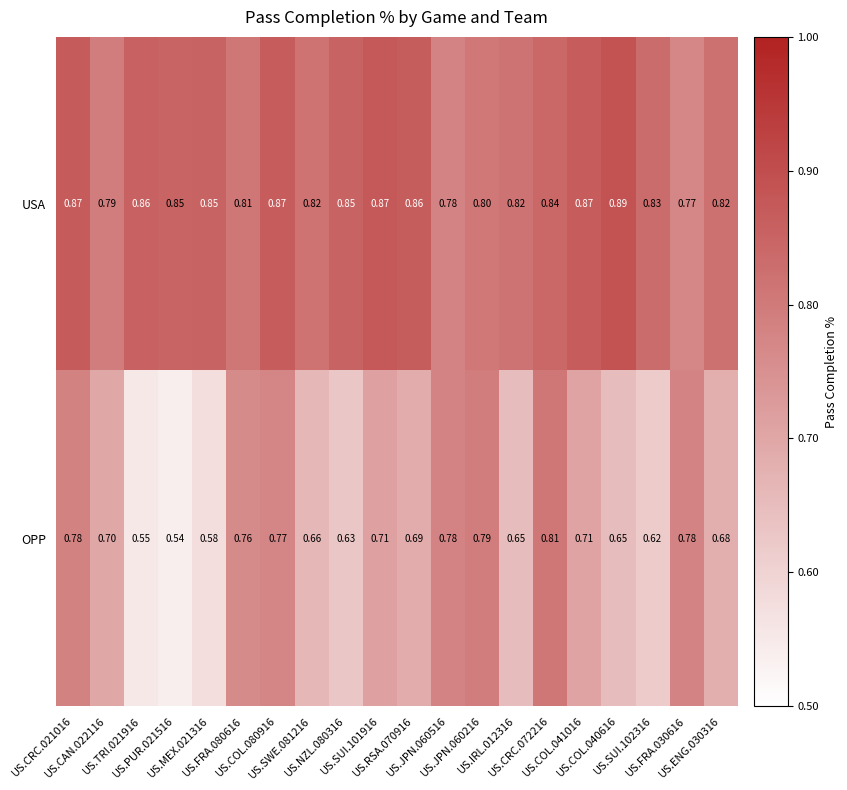

Which series changed the most between US.FRA.080616 and US.FRA.030616?

USA